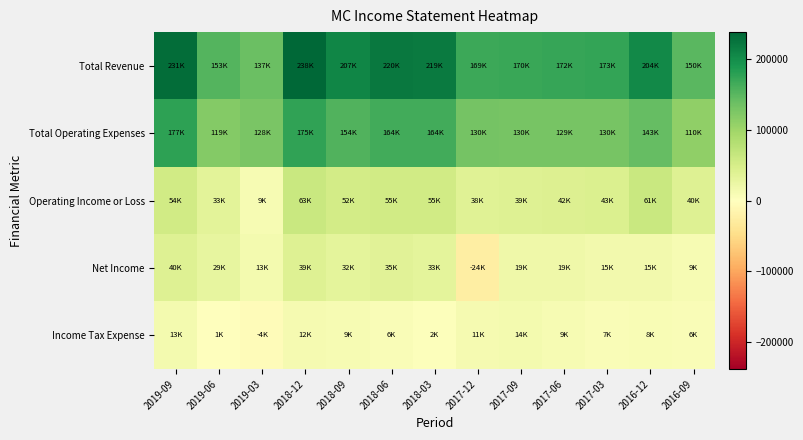

Which series has the largest range (max minus min)?

Total Revenue